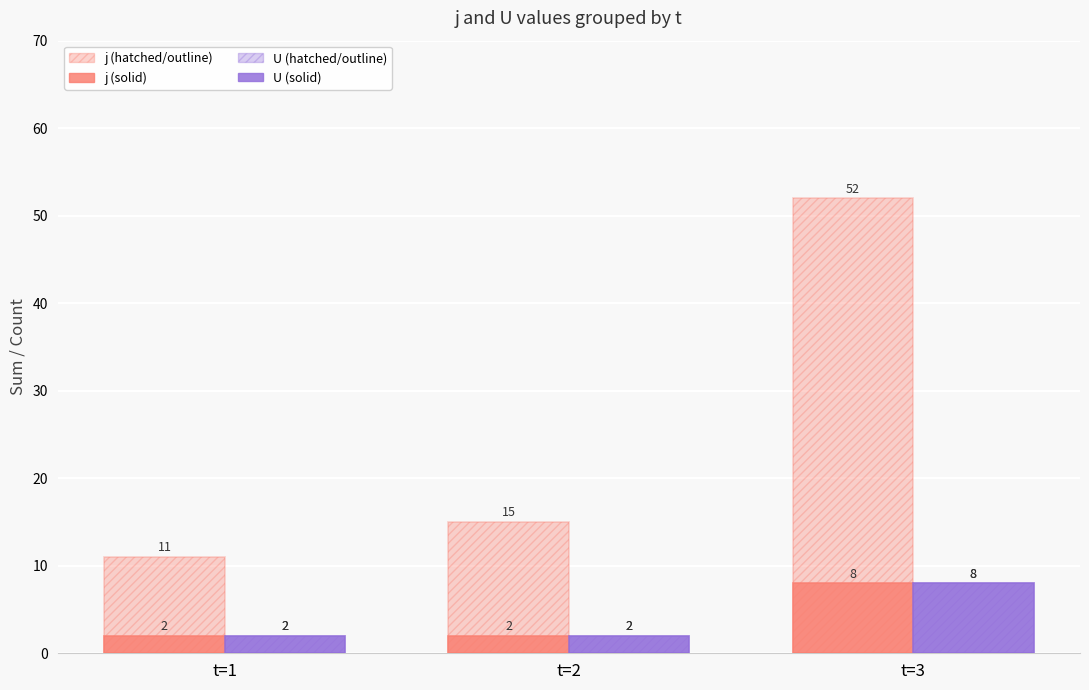

What is the smallest value displayed?

2